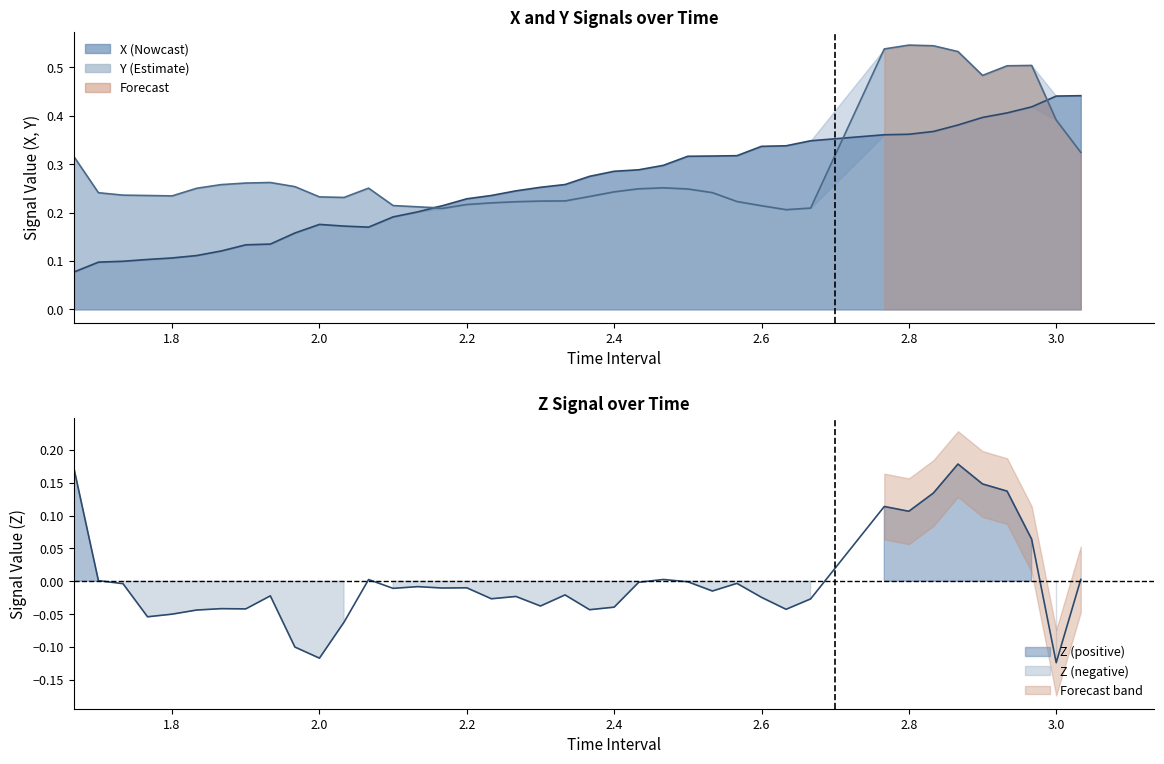

How many lines are shown in the chart?

3